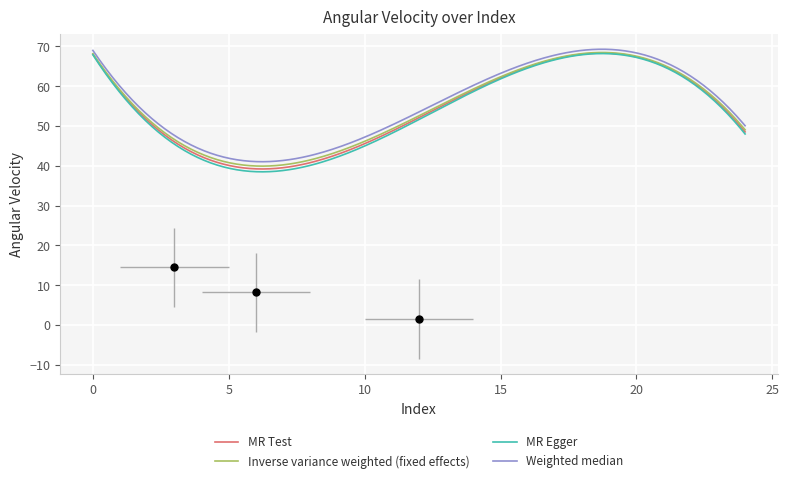

How many values exceed 55?

13